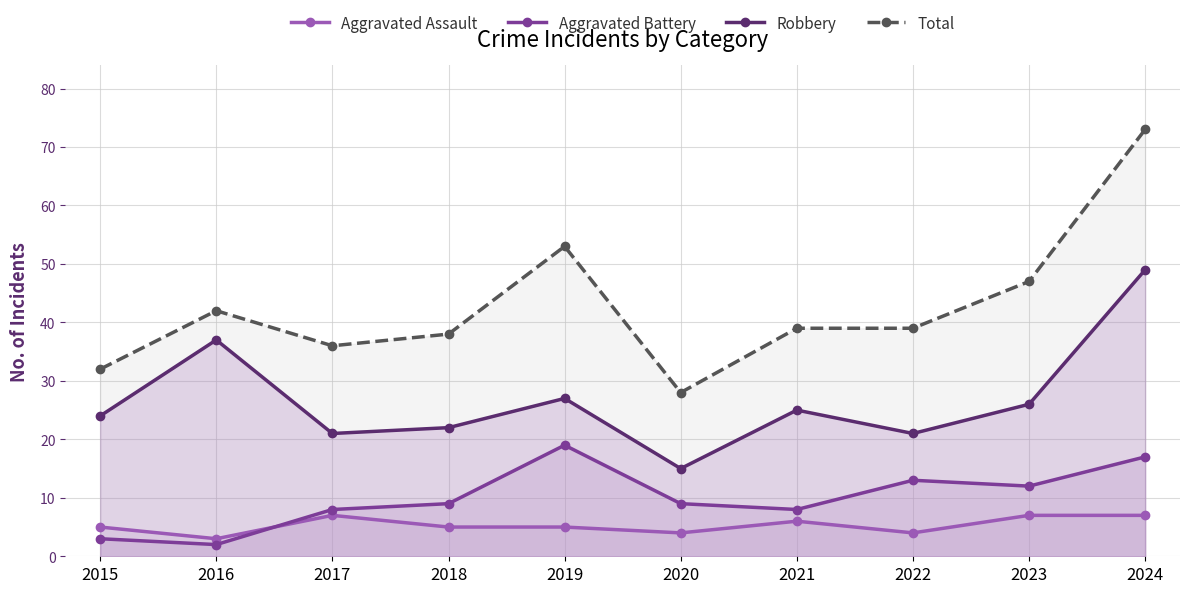

Where is Aggravated Assault nearest to the value 5?

2015